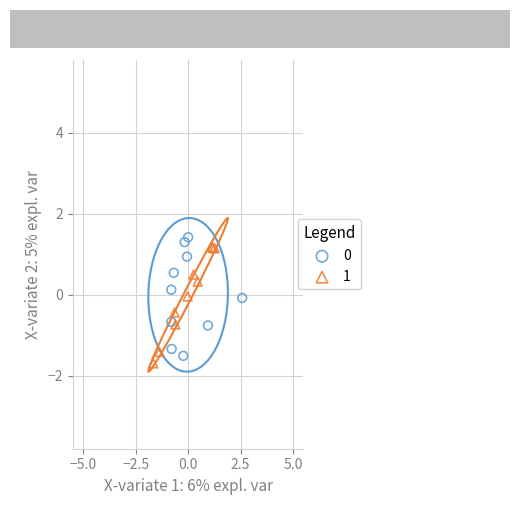

Which series reaches the minimum Y coordinate?

1